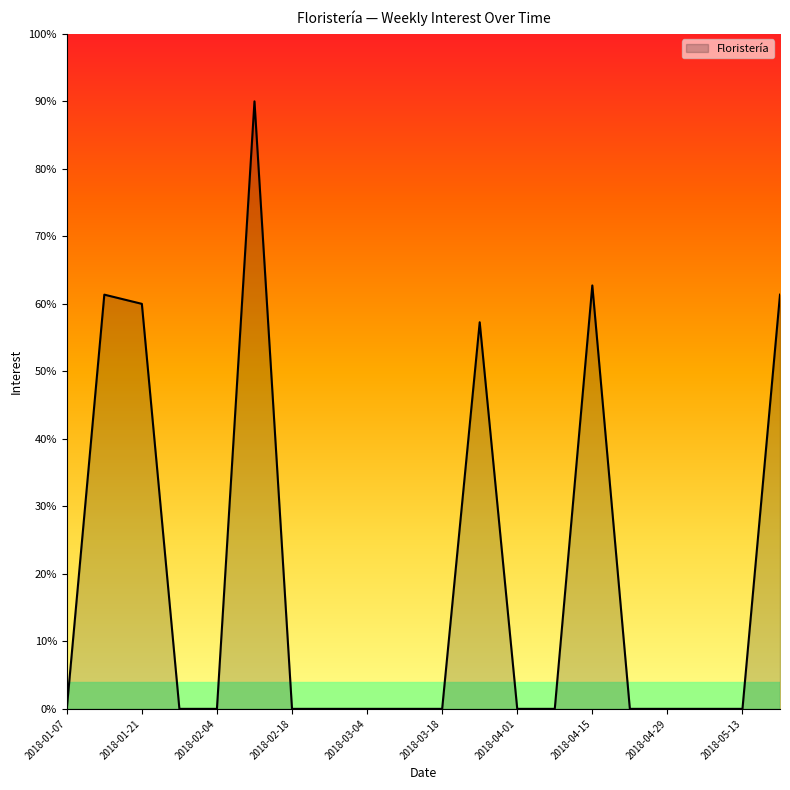

What is the greatest value displayed?

90.0